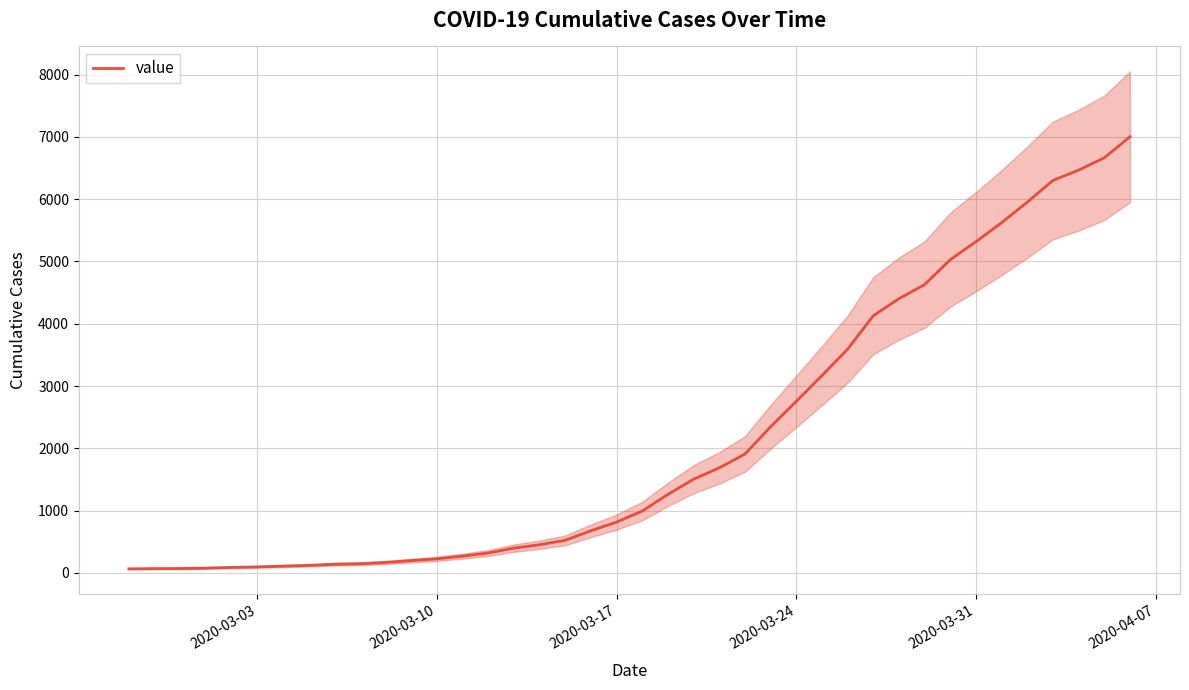

How many distinct data groups are displayed?

1